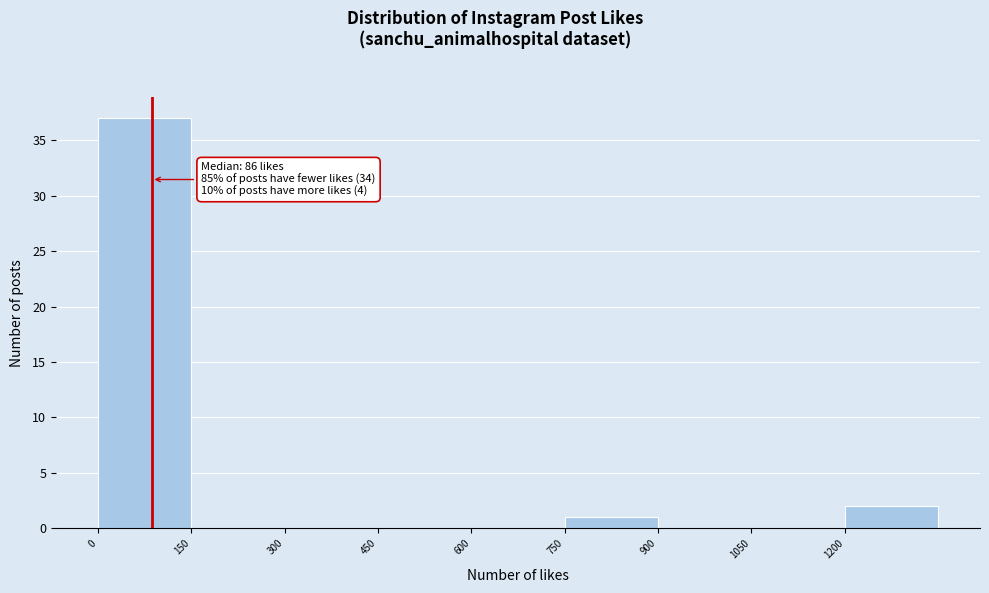

Over which range of the x-axis is the bar tallest?

0 to 150